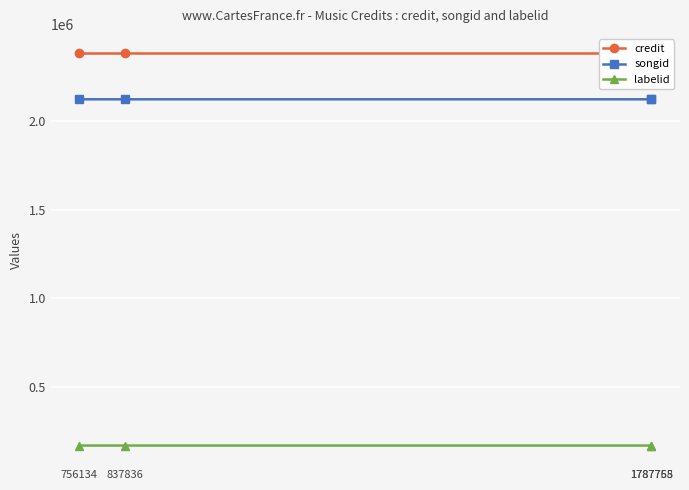

Which series has the largest total across all categories?

credit